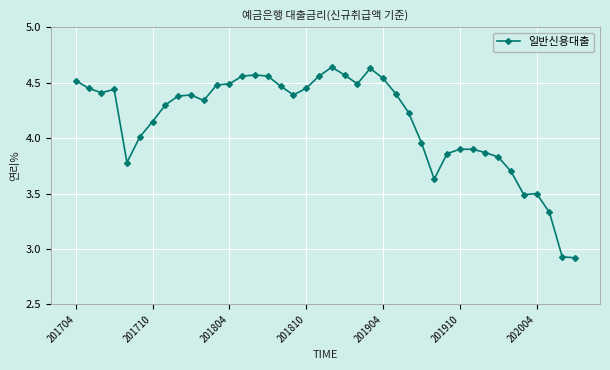

What is the sum of all values?

166.0